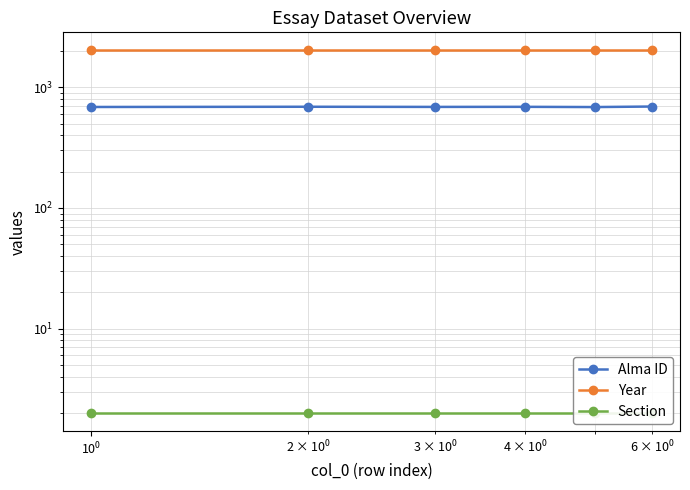

Reading right to left, extract all data points from this chart.

Alma ID: 693	686	689	688	690	687
Year: 2020	2020	2020	2020	2020	2020
Section: 2	2	2	2	2	2